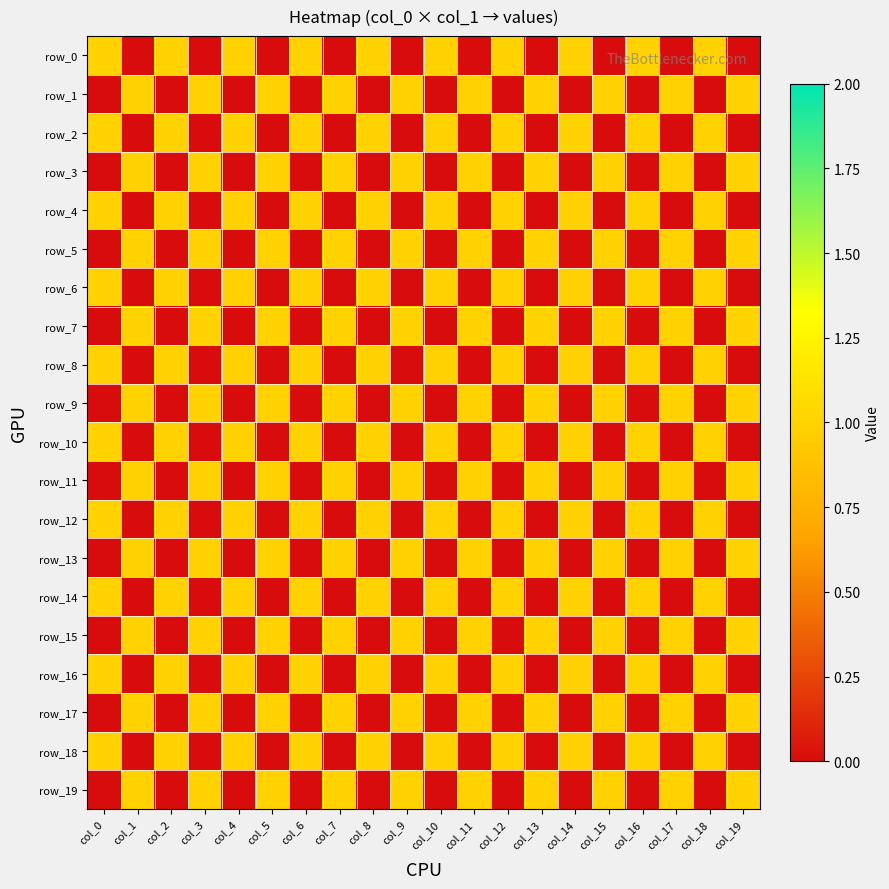

Reading left to right, transcribe all the data shown in this chart.

row_0: 1	0	1	0	1	0	1	0	1	0	1	0	1	0	1	0	1	0	1	0
row_1: 0	1	0	1	0	1	0	1	0	1	0	1	0	1	0	1	0	1	0	1
row_2: 1	0	1	0	1	0	1	0	1	0	1	0	1	0	1	0	1	0	1	0
row_3: 0	1	0	1	0	1	0	1	0	1	0	1	0	1	0	1	0	1	0	1
row_4: 1	0	1	0	1	0	1	0	1	0	1	0	1	0	1	0	1	0	1	0
row_5: 0	1	0	1	0	1	0	1	0	1	0	1	0	1	0	1	0	1	0	1
row_6: 1	0	1	0	1	0	1	0	1	0	1	0	1	0	1	0	1	0	1	0
row_7: 0	1	0	1	0	1	0	1	0	1	0	1	0	1	0	1	0	1	0	1
row_8: 1	0	1	0	1	0	1	0	1	0	1	0	1	0	1	0	1	0	1	0
row_9: 0	1	0	1	0	1	0	1	0	1	0	1	0	1	0	1	0	1	0	1
row_10: 1	0	1	0	1	0	1	0	1	0	1	0	1	0	1	0	1	0	1	0
row_11: 0	1	0	1	0	1	0	1	0	1	0	1	0	1	0	1	0	1	0	1
row_12: 1	0	1	0	1	0	1	0	1	0	1	0	1	0	1	0	1	0	1	0
row_13: 0	1	0	1	0	1	0	1	0	1	0	1	0	1	0	1	0	1	0	1
row_14: 1	0	1	0	1	0	1	0	1	0	1	0	1	0	1	0	1	0	1	0
row_15: 0	1	0	1	0	1	0	1	0	1	0	1	0	1	0	1	0	1	0	1
row_16: 1	0	1	0	1	0	1	0	1	0	1	0	1	0	1	0	1	0	1	0
row_17: 0	1	0	1	0	1	0	1	0	1	0	1	0	1	0	1	0	1	0	1
row_18: 1	0	1	0	1	0	1	0	1	0	1	0	1	0	1	0	1	0	1	0
row_19: 0	1	0	1	0	1	0	1	0	1	0	1	0	1	0	1	0	1	0	1